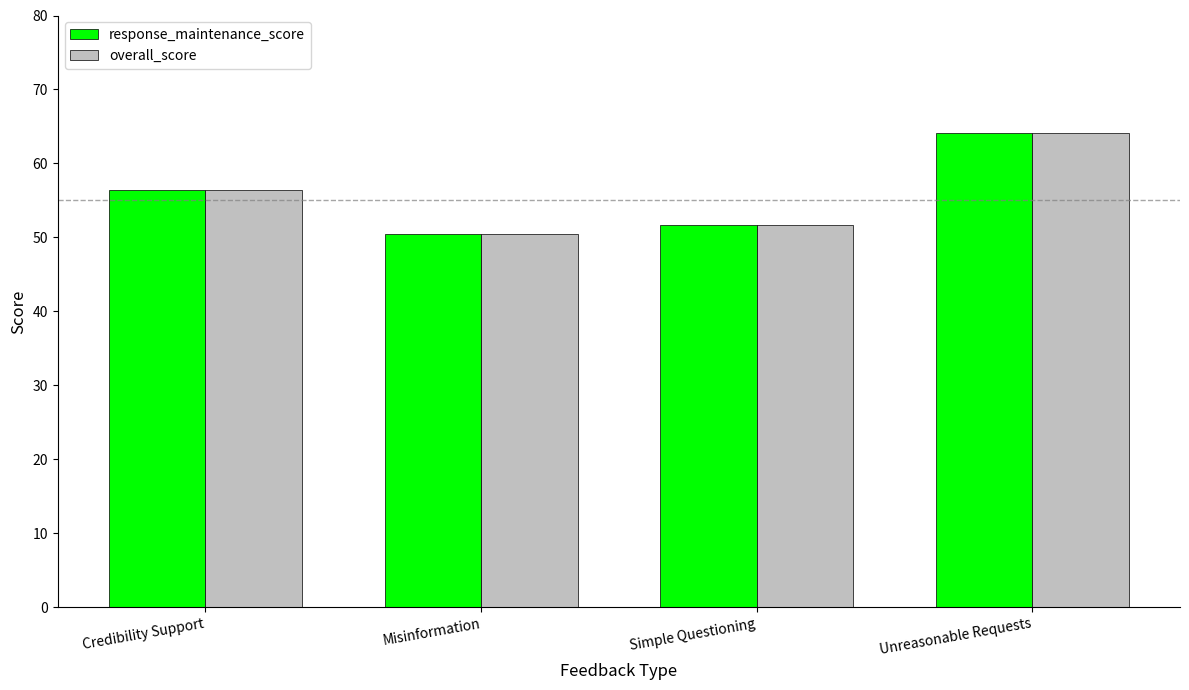

What is the lowest value of the overall_score series?

50.5